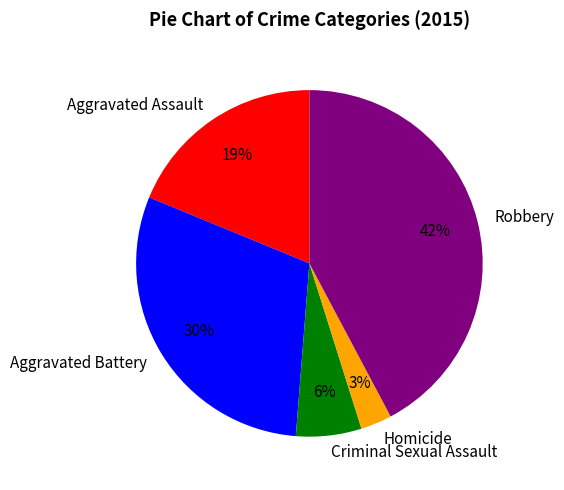

Does Aggravated Battery represent more than half of the total?

No